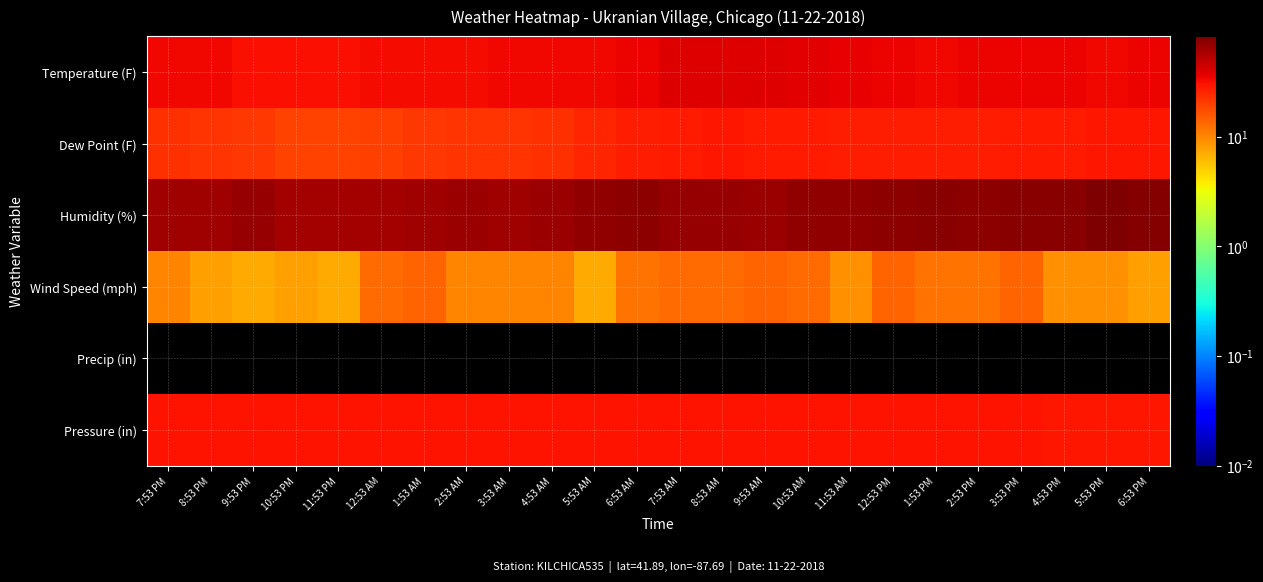

Reading left to right, what are all the values shown in this chart?

Temperature (F): 7:53 PM=34.0	8:53 PM=33.0	9:53 PM=31.0	10:53 PM=31.0	11:53 PM=31.0	12:53 AM=32.0	1:53 AM=32.0	2:53 AM=32.0	3:53 AM=33.0	4:53 AM=33.0	5:53 AM=34.0	6:53 AM=35.0	7:53 AM=38.0	8:53 AM=39.0	9:53 AM=39.0	10:53 AM=37.0	11:53 AM=36.0	12:53 PM=35.0	1:53 PM=34.0	2:53 PM=35.0	3:53 PM=35.0	4:53 PM=35.0	5:53 PM=34.0	6:53 PM=35.0
Dew Point (F): 7:53 PM=23.0	8:53 PM=22.0	9:53 PM=21.0	10:53 PM=19.0	11:53 PM=19.0	12:53 AM=20.0	1:53 AM=21.0	2:53 AM=22.0	3:53 AM=22.0	4:53 AM=23.0	5:53 AM=25.0	6:53 AM=27.0	7:53 AM=28.0	8:53 AM=29.0	9:53 AM=28.0	10:53 AM=28.0	11:53 AM=27.0	12:53 PM=27.0	1:53 PM=27.0	2:53 PM=27.0	3:53 PM=28.0	4:53 PM=28.0	5:53 PM=29.0	6:53 PM=29.0
Humidity (%): 7:53 PM=64.0	8:53 PM=64.0	9:53 PM=67.0	10:53 PM=61.0	11:53 PM=61.0	12:53 AM=61.0	1:53 AM=64.0	2:53 AM=66.0	3:53 AM=64.0	4:53 AM=66.0	5:53 AM=70.0	6:53 AM=72.0	7:53 AM=68.0	8:53 AM=67.0	9:53 AM=65.0	10:53 AM=70.0	11:53 AM=70.0	12:53 PM=72.0	1:53 PM=75.0	2:53 PM=72.0	3:53 PM=76.0	4:53 PM=76.0	5:53 PM=82.0	6:53 PM=78.0
Wind Speed (mph): 7:53 PM=10.0	8:53 PM=8.0	9:53 PM=7.0	10:53 PM=8.0	11:53 PM=7.0	12:53 AM=13.0	1:53 AM=14.0	2:53 AM=10.0	3:53 AM=10.0	4:53 AM=10.0	5:53 AM=7.0	6:53 AM=12.0	7:53 AM=13.0	8:53 AM=13.0	9:53 AM=14.0	10:53 AM=13.0	11:53 AM=9.0	12:53 PM=14.0	1:53 PM=12.0	2:53 PM=12.0	3:53 PM=14.0	4:53 PM=9.0	5:53 PM=9.0	6:53 PM=8.0
Precip (in): 7:53 PM=0.0	8:53 PM=0.0	9:53 PM=0.0	10:53 PM=0.0	11:53 PM=0.0	12:53 AM=0.0	1:53 AM=0.0	2:53 AM=0.0	3:53 AM=0.0	4:53 AM=0.0	5:53 AM=0.0	6:53 AM=0.0	7:53 AM=0.0	8:53 AM=0.0	9:53 AM=0.0	10:53 AM=0.0	11:53 AM=0.0	12:53 PM=0.0	1:53 PM=0.0	2:53 PM=0.0	3:53 PM=0.0	4:53 PM=0.0	5:53 PM=0.0	6:53 PM=0.0
Pressure (in): 7:53 PM=29.7	8:53 PM=29.7	9:53 PM=29.7	10:53 PM=29.7	11:53 PM=29.7	12:53 AM=29.7	1:53 AM=29.7	2:53 AM=29.7	3:53 AM=29.7	4:53 AM=29.7	5:53 AM=29.7	6:53 AM=29.7	7:53 AM=29.6	8:53 AM=29.6	9:53 AM=29.6	10:53 AM=29.6	11:53 AM=29.6	12:53 PM=29.6	1:53 PM=29.6	2:53 PM=29.6	3:53 PM=29.6	4:53 PM=29.5	5:53 PM=29.5	6:53 PM=29.5